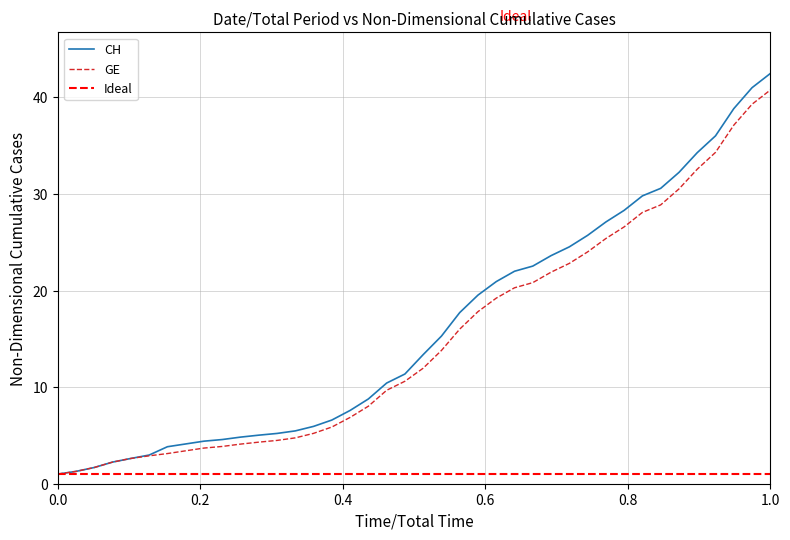

True or false: GE has a value of 40.8 at 1.0.

True